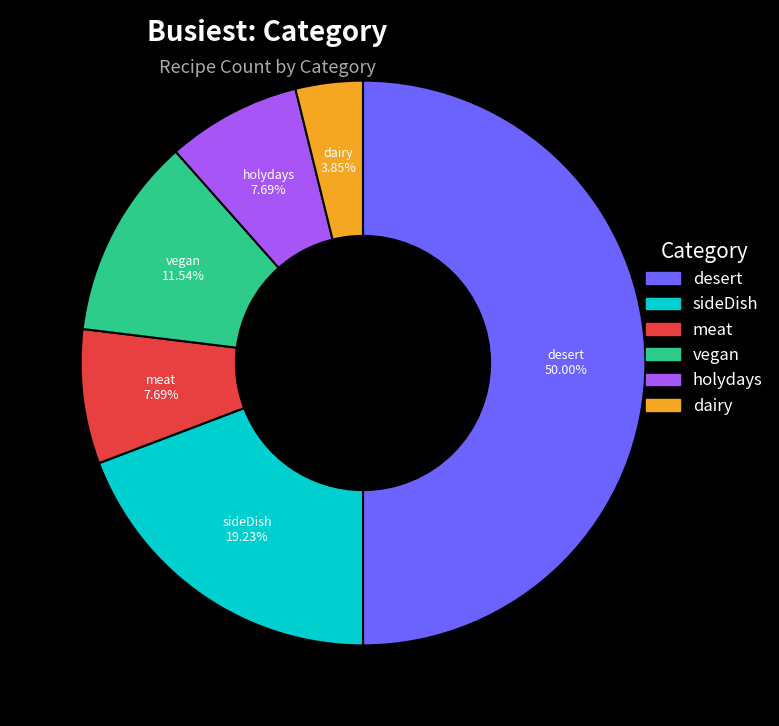

Does dairy represent more than half of the total?

No